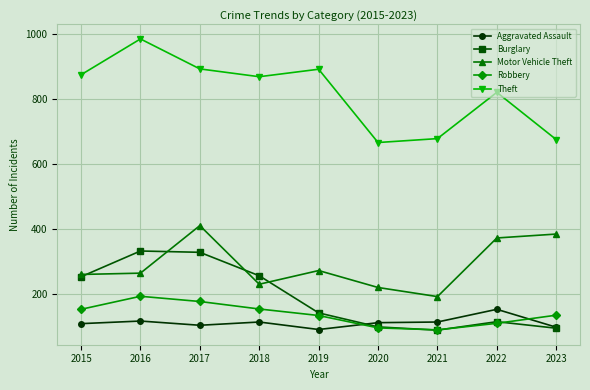

At which label does Aggravated Assault reach its peak?

2022